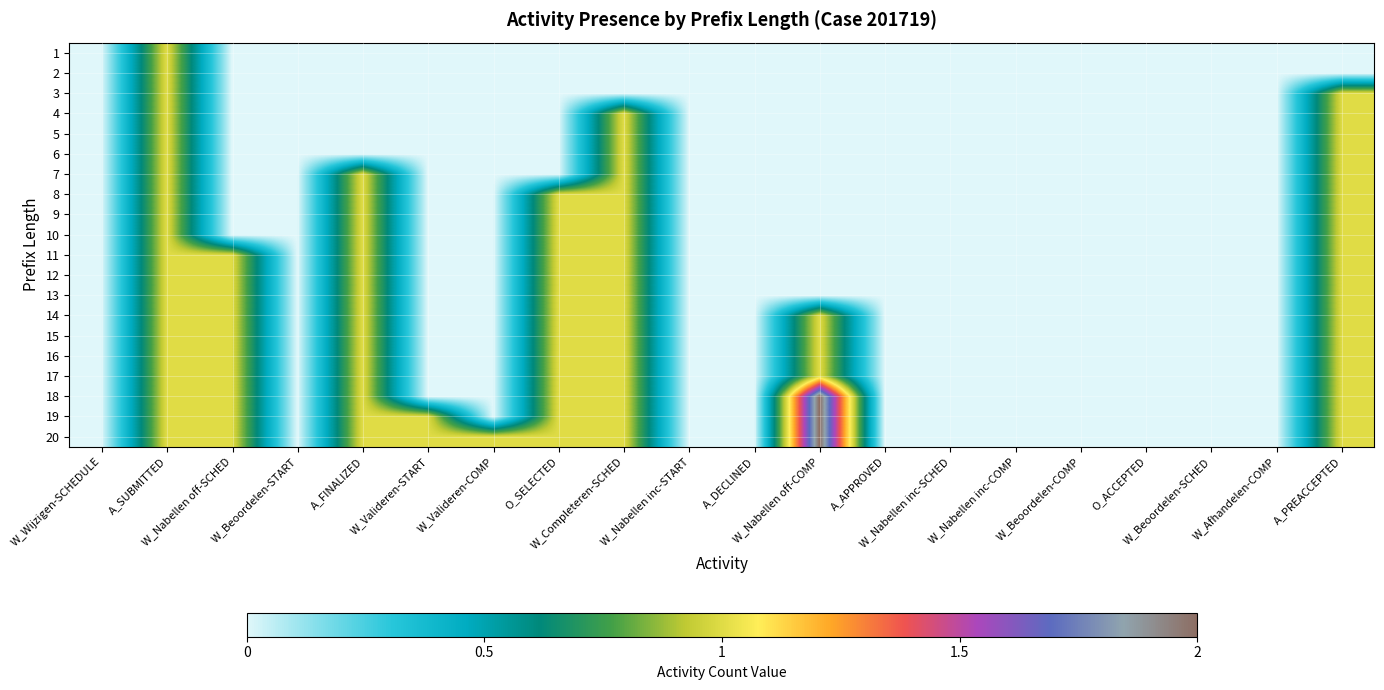

Reading left to right, what are all the values shown in this chart?

1: W_Wijzigen-SCHEDULE=0	A_SUBMITTED=1	W_Nabellen off-SCHED=0	W_Beoordelen-START=0	A_FINALIZED=0	W_Valideren-START=0	W_Valideren-COMP=0	O_SELECTED=0	W_Completeren-SCHED=0	W_Nabellen inc-START=0	A_DECLINED=0	W_Nabellen off-COMP=0	A_APPROVED=0	W_Nabellen inc-SCHED=0	W_Nabellen inc-COMP=0	W_Beoordelen-COMP=0	O_ACCEPTED=0	W_Beoordelen-SCHED=0	W_Afhandelen-COMP=0	A_PREACCEPTED=0
2: W_Wijzigen-SCHEDULE=0	A_SUBMITTED=1	W_Nabellen off-SCHED=0	W_Beoordelen-START=0	A_FINALIZED=0	W_Valideren-START=0	W_Valideren-COMP=0	O_SELECTED=0	W_Completeren-SCHED=0	W_Nabellen inc-START=0	A_DECLINED=0	W_Nabellen off-COMP=0	A_APPROVED=0	W_Nabellen inc-SCHED=0	W_Nabellen inc-COMP=0	W_Beoordelen-COMP=0	O_ACCEPTED=0	W_Beoordelen-SCHED=0	W_Afhandelen-COMP=0	A_PREACCEPTED=0
3: W_Wijzigen-SCHEDULE=0	A_SUBMITTED=1	W_Nabellen off-SCHED=0	W_Beoordelen-START=0	A_FINALIZED=0	W_Valideren-START=0	W_Valideren-COMP=0	O_SELECTED=0	W_Completeren-SCHED=0	W_Nabellen inc-START=0	A_DECLINED=0	W_Nabellen off-COMP=0	A_APPROVED=0	W_Nabellen inc-SCHED=0	W_Nabellen inc-COMP=0	W_Beoordelen-COMP=0	O_ACCEPTED=0	W_Beoordelen-SCHED=0	W_Afhandelen-COMP=0	A_PREACCEPTED=1
4: W_Wijzigen-SCHEDULE=0	A_SUBMITTED=1	W_Nabellen off-SCHED=0	W_Beoordelen-START=0	A_FINALIZED=0	W_Valideren-START=0	W_Valideren-COMP=0	O_SELECTED=0	W_Completeren-SCHED=1	W_Nabellen inc-START=0	A_DECLINED=0	W_Nabellen off-COMP=0	A_APPROVED=0	W_Nabellen inc-SCHED=0	W_Nabellen inc-COMP=0	W_Beoordelen-COMP=0	O_ACCEPTED=0	W_Beoordelen-SCHED=0	W_Afhandelen-COMP=0	A_PREACCEPTED=1
5: W_Wijzigen-SCHEDULE=0	A_SUBMITTED=1	W_Nabellen off-SCHED=0	W_Beoordelen-START=0	A_FINALIZED=0	W_Valideren-START=0	W_Valideren-COMP=0	O_SELECTED=0	W_Completeren-SCHED=1	W_Nabellen inc-START=0	A_DECLINED=0	W_Nabellen off-COMP=0	A_APPROVED=0	W_Nabellen inc-SCHED=0	W_Nabellen inc-COMP=0	W_Beoordelen-COMP=0	O_ACCEPTED=0	W_Beoordelen-SCHED=0	W_Afhandelen-COMP=0	A_PREACCEPTED=1
6: W_Wijzigen-SCHEDULE=0	A_SUBMITTED=1	W_Nabellen off-SCHED=0	W_Beoordelen-START=0	A_FINALIZED=0	W_Valideren-START=0	W_Valideren-COMP=0	O_SELECTED=0	W_Completeren-SCHED=1	W_Nabellen inc-START=0	A_DECLINED=0	W_Nabellen off-COMP=0	A_APPROVED=0	W_Nabellen inc-SCHED=0	W_Nabellen inc-COMP=0	W_Beoordelen-COMP=0	O_ACCEPTED=0	W_Beoordelen-SCHED=0	W_Afhandelen-COMP=0	A_PREACCEPTED=1
7: W_Wijzigen-SCHEDULE=0	A_SUBMITTED=1	W_Nabellen off-SCHED=0	W_Beoordelen-START=0	A_FINALIZED=1	W_Valideren-START=0	W_Valideren-COMP=0	O_SELECTED=0	W_Completeren-SCHED=1	W_Nabellen inc-START=0	A_DECLINED=0	W_Nabellen off-COMP=0	A_APPROVED=0	W_Nabellen inc-SCHED=0	W_Nabellen inc-COMP=0	W_Beoordelen-COMP=0	O_ACCEPTED=0	W_Beoordelen-SCHED=0	W_Afhandelen-COMP=0	A_PREACCEPTED=1
8: W_Wijzigen-SCHEDULE=0	A_SUBMITTED=1	W_Nabellen off-SCHED=0	W_Beoordelen-START=0	A_FINALIZED=1	W_Valideren-START=0	W_Valideren-COMP=0	O_SELECTED=1	W_Completeren-SCHED=1	W_Nabellen inc-START=0	A_DECLINED=0	W_Nabellen off-COMP=0	A_APPROVED=0	W_Nabellen inc-SCHED=0	W_Nabellen inc-COMP=0	W_Beoordelen-COMP=0	O_ACCEPTED=0	W_Beoordelen-SCHED=0	W_Afhandelen-COMP=0	A_PREACCEPTED=1
9: W_Wijzigen-SCHEDULE=0	A_SUBMITTED=1	W_Nabellen off-SCHED=0	W_Beoordelen-START=0	A_FINALIZED=1	W_Valideren-START=0	W_Valideren-COMP=0	O_SELECTED=1	W_Completeren-SCHED=1	W_Nabellen inc-START=0	A_DECLINED=0	W_Nabellen off-COMP=0	A_APPROVED=0	W_Nabellen inc-SCHED=0	W_Nabellen inc-COMP=0	W_Beoordelen-COMP=0	O_ACCEPTED=0	W_Beoordelen-SCHED=0	W_Afhandelen-COMP=0	A_PREACCEPTED=1
10: W_Wijzigen-SCHEDULE=0	A_SUBMITTED=1	W_Nabellen off-SCHED=0	W_Beoordelen-START=0	A_FINALIZED=1	W_Valideren-START=0	W_Valideren-COMP=0	O_SELECTED=1	W_Completeren-SCHED=1	W_Nabellen inc-START=0	A_DECLINED=0	W_Nabellen off-COMP=0	A_APPROVED=0	W_Nabellen inc-SCHED=0	W_Nabellen inc-COMP=0	W_Beoordelen-COMP=0	O_ACCEPTED=0	W_Beoordelen-SCHED=0	W_Afhandelen-COMP=0	A_PREACCEPTED=1
11: W_Wijzigen-SCHEDULE=0	A_SUBMITTED=1	W_Nabellen off-SCHED=1	W_Beoordelen-START=0	A_FINALIZED=1	W_Valideren-START=0	W_Valideren-COMP=0	O_SELECTED=1	W_Completeren-SCHED=1	W_Nabellen inc-START=0	A_DECLINED=0	W_Nabellen off-COMP=0	A_APPROVED=0	W_Nabellen inc-SCHED=0	W_Nabellen inc-COMP=0	W_Beoordelen-COMP=0	O_ACCEPTED=0	W_Beoordelen-SCHED=0	W_Afhandelen-COMP=0	A_PREACCEPTED=1
12: W_Wijzigen-SCHEDULE=0	A_SUBMITTED=1	W_Nabellen off-SCHED=1	W_Beoordelen-START=0	A_FINALIZED=1	W_Valideren-START=0	W_Valideren-COMP=0	O_SELECTED=1	W_Completeren-SCHED=1	W_Nabellen inc-START=0	A_DECLINED=0	W_Nabellen off-COMP=0	A_APPROVED=0	W_Nabellen inc-SCHED=0	W_Nabellen inc-COMP=0	W_Beoordelen-COMP=0	O_ACCEPTED=0	W_Beoordelen-SCHED=0	W_Afhandelen-COMP=0	A_PREACCEPTED=1
13: W_Wijzigen-SCHEDULE=0	A_SUBMITTED=1	W_Nabellen off-SCHED=1	W_Beoordelen-START=0	A_FINALIZED=1	W_Valideren-START=0	W_Valideren-COMP=0	O_SELECTED=1	W_Completeren-SCHED=1	W_Nabellen inc-START=0	A_DECLINED=0	W_Nabellen off-COMP=0	A_APPROVED=0	W_Nabellen inc-SCHED=0	W_Nabellen inc-COMP=0	W_Beoordelen-COMP=0	O_ACCEPTED=0	W_Beoordelen-SCHED=0	W_Afhandelen-COMP=0	A_PREACCEPTED=1
14: W_Wijzigen-SCHEDULE=0	A_SUBMITTED=1	W_Nabellen off-SCHED=1	W_Beoordelen-START=0	A_FINALIZED=1	W_Valideren-START=0	W_Valideren-COMP=0	O_SELECTED=1	W_Completeren-SCHED=1	W_Nabellen inc-START=0	A_DECLINED=0	W_Nabellen off-COMP=1	A_APPROVED=0	W_Nabellen inc-SCHED=0	W_Nabellen inc-COMP=0	W_Beoordelen-COMP=0	O_ACCEPTED=0	W_Beoordelen-SCHED=0	W_Afhandelen-COMP=0	A_PREACCEPTED=1
15: W_Wijzigen-SCHEDULE=0	A_SUBMITTED=1	W_Nabellen off-SCHED=1	W_Beoordelen-START=0	A_FINALIZED=1	W_Valideren-START=0	W_Valideren-COMP=0	O_SELECTED=1	W_Completeren-SCHED=1	W_Nabellen inc-START=0	A_DECLINED=0	W_Nabellen off-COMP=1	A_APPROVED=0	W_Nabellen inc-SCHED=0	W_Nabellen inc-COMP=0	W_Beoordelen-COMP=0	O_ACCEPTED=0	W_Beoordelen-SCHED=0	W_Afhandelen-COMP=0	A_PREACCEPTED=1
16: W_Wijzigen-SCHEDULE=0	A_SUBMITTED=1	W_Nabellen off-SCHED=1	W_Beoordelen-START=0	A_FINALIZED=1	W_Valideren-START=0	W_Valideren-COMP=0	O_SELECTED=1	W_Completeren-SCHED=1	W_Nabellen inc-START=0	A_DECLINED=0	W_Nabellen off-COMP=1	A_APPROVED=0	W_Nabellen inc-SCHED=0	W_Nabellen inc-COMP=0	W_Beoordelen-COMP=0	O_ACCEPTED=0	W_Beoordelen-SCHED=0	W_Afhandelen-COMP=0	A_PREACCEPTED=1
17: W_Wijzigen-SCHEDULE=0	A_SUBMITTED=1	W_Nabellen off-SCHED=1	W_Beoordelen-START=0	A_FINALIZED=1	W_Valideren-START=0	W_Valideren-COMP=0	O_SELECTED=1	W_Completeren-SCHED=1	W_Nabellen inc-START=0	A_DECLINED=0	W_Nabellen off-COMP=1	A_APPROVED=0	W_Nabellen inc-SCHED=0	W_Nabellen inc-COMP=0	W_Beoordelen-COMP=0	O_ACCEPTED=0	W_Beoordelen-SCHED=0	W_Afhandelen-COMP=0	A_PREACCEPTED=1
18: W_Wijzigen-SCHEDULE=0	A_SUBMITTED=1	W_Nabellen off-SCHED=1	W_Beoordelen-START=0	A_FINALIZED=1	W_Valideren-START=0	W_Valideren-COMP=0	O_SELECTED=1	W_Completeren-SCHED=1	W_Nabellen inc-START=0	A_DECLINED=0	W_Nabellen off-COMP=2	A_APPROVED=0	W_Nabellen inc-SCHED=0	W_Nabellen inc-COMP=0	W_Beoordelen-COMP=0	O_ACCEPTED=0	W_Beoordelen-SCHED=0	W_Afhandelen-COMP=0	A_PREACCEPTED=1
19: W_Wijzigen-SCHEDULE=0	A_SUBMITTED=1	W_Nabellen off-SCHED=1	W_Beoordelen-START=0	A_FINALIZED=1	W_Valideren-START=1	W_Valideren-COMP=0	O_SELECTED=1	W_Completeren-SCHED=1	W_Nabellen inc-START=0	A_DECLINED=0	W_Nabellen off-COMP=2	A_APPROVED=0	W_Nabellen inc-SCHED=0	W_Nabellen inc-COMP=0	W_Beoordelen-COMP=0	O_ACCEPTED=0	W_Beoordelen-SCHED=0	W_Afhandelen-COMP=0	A_PREACCEPTED=1
20: W_Wijzigen-SCHEDULE=0	A_SUBMITTED=1	W_Nabellen off-SCHED=1	W_Beoordelen-START=0	A_FINALIZED=1	W_Valideren-START=1	W_Valideren-COMP=1	O_SELECTED=1	W_Completeren-SCHED=1	W_Nabellen inc-START=0	A_DECLINED=0	W_Nabellen off-COMP=2	A_APPROVED=0	W_Nabellen inc-SCHED=0	W_Nabellen inc-COMP=0	W_Beoordelen-COMP=0	O_ACCEPTED=0	W_Beoordelen-SCHED=0	W_Afhandelen-COMP=0	A_PREACCEPTED=1